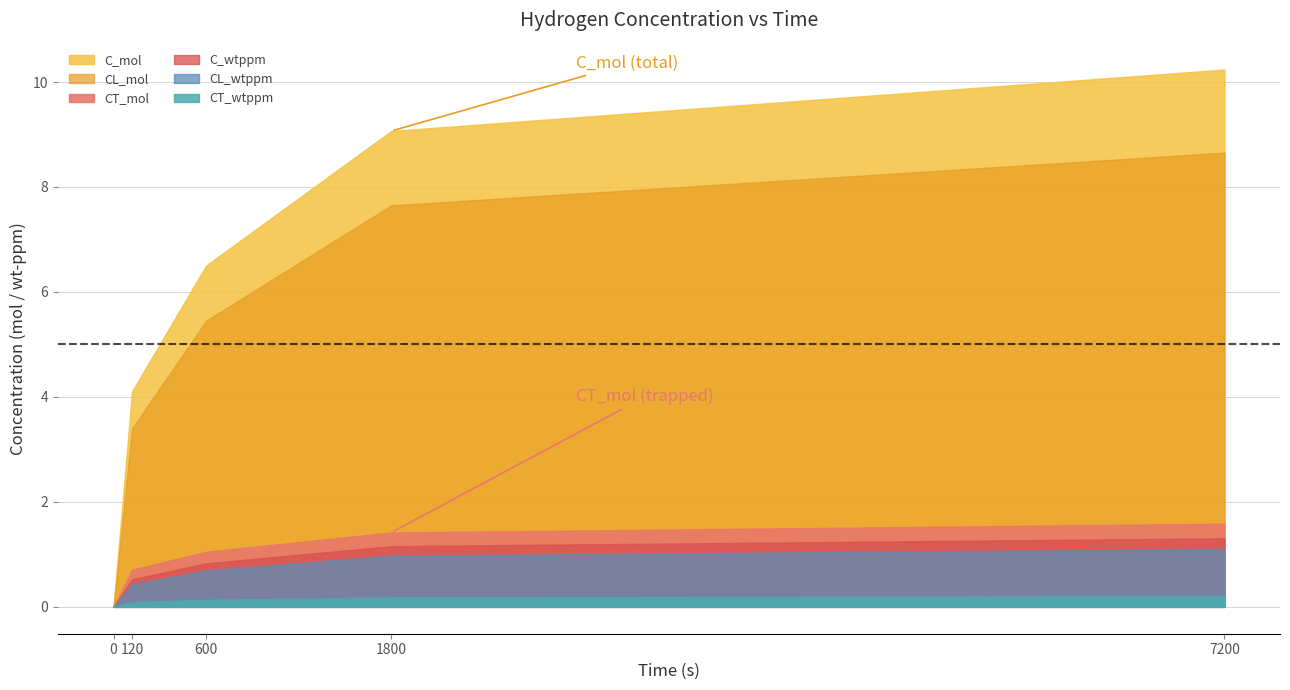

What is the difference between the second highest and second lowest values in the C_mol series?

5.0